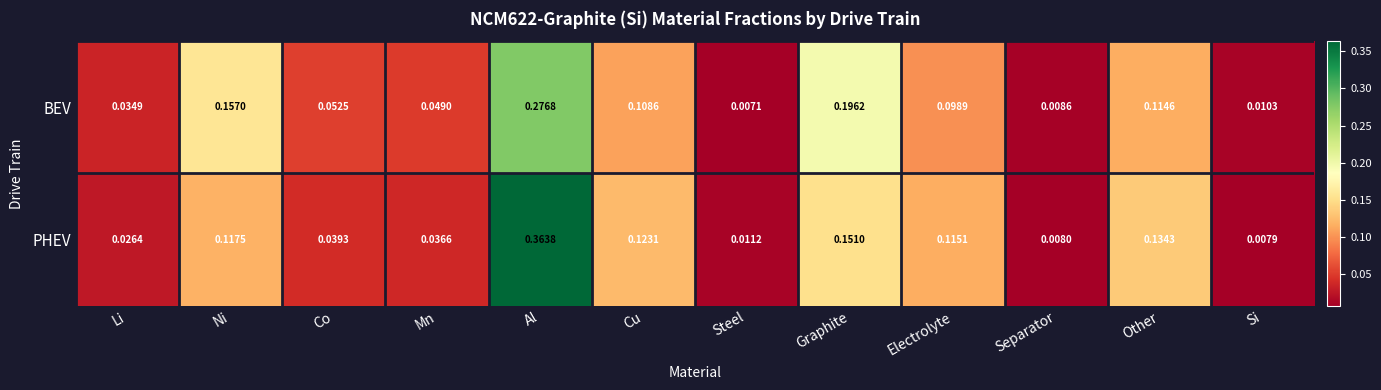

Between Other and Si, which series saw the biggest shift?

PHEV